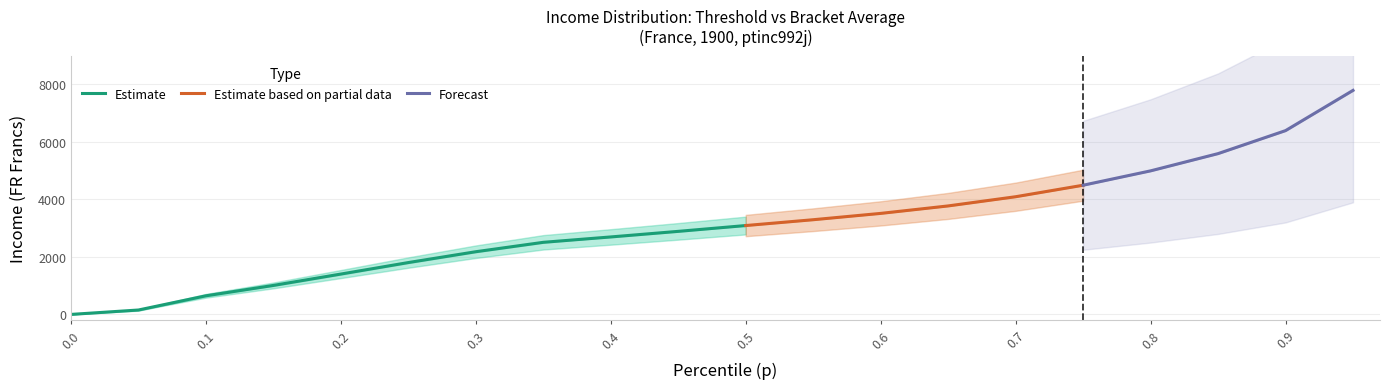

What is the highest value of the Estimate series?

3092.5